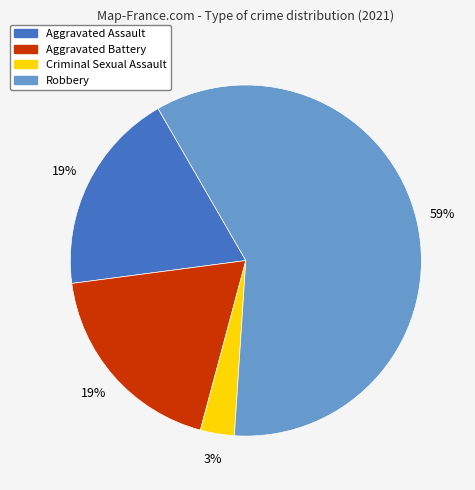

Count the number of slices in the pie.

4